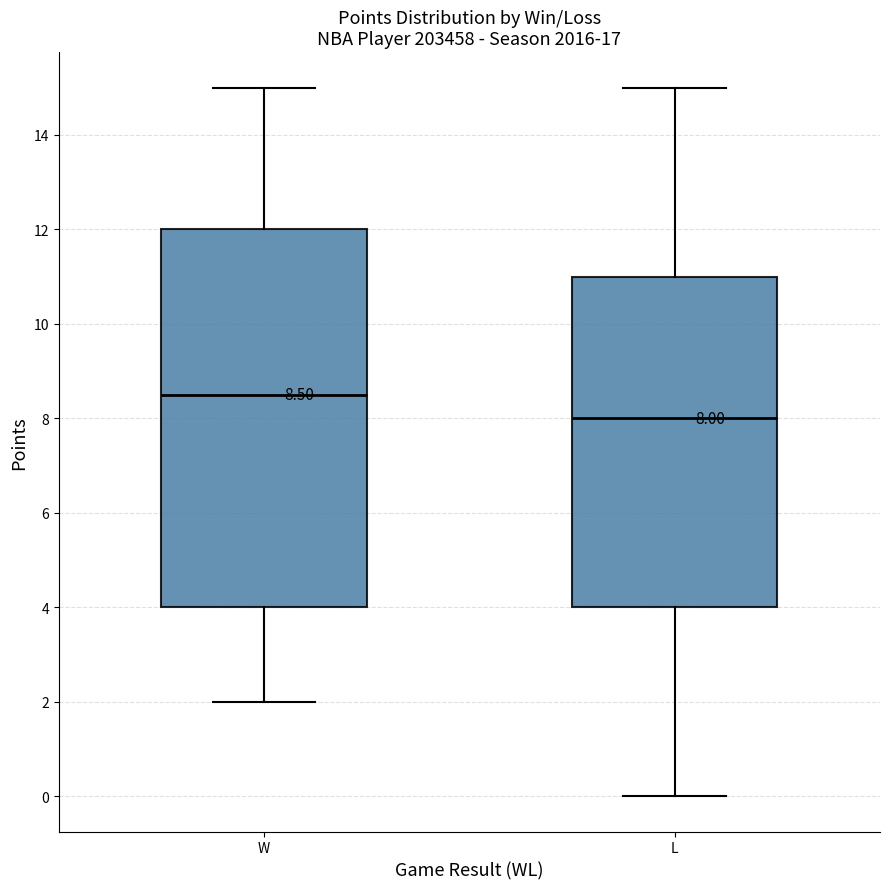

Which box is the tallest, from its lower edge to its upper edge?

W